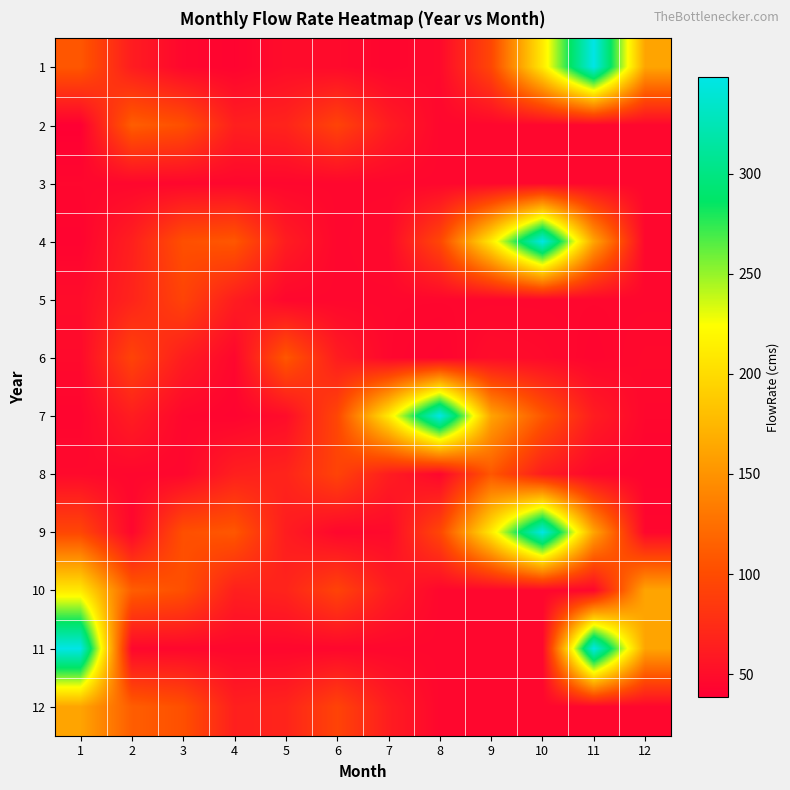

At 6, list the series in order from largest to smallest.

7, 2, 8, 10, 12, 6, 1, 3, 4, 5, 9, 11